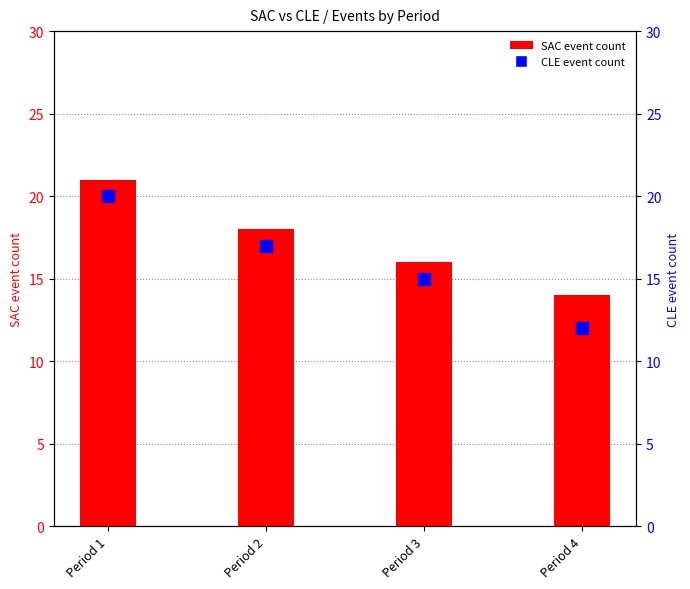

Rank the series by their maximum value, from lowest to highest.

CLE, SAC